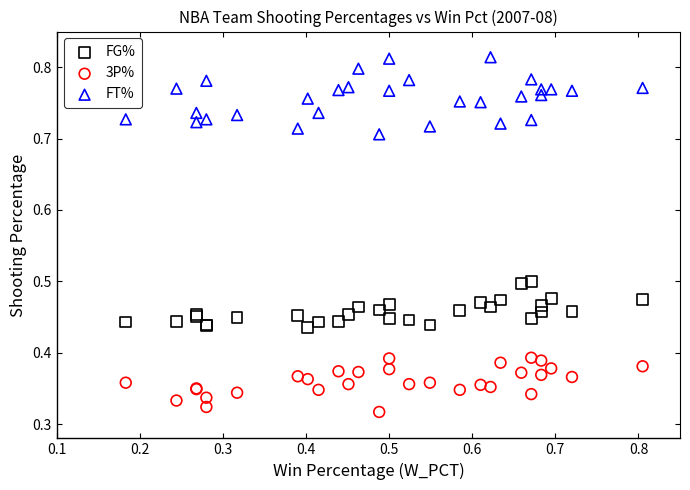

Which series has the widest spread of Y values?

FT%